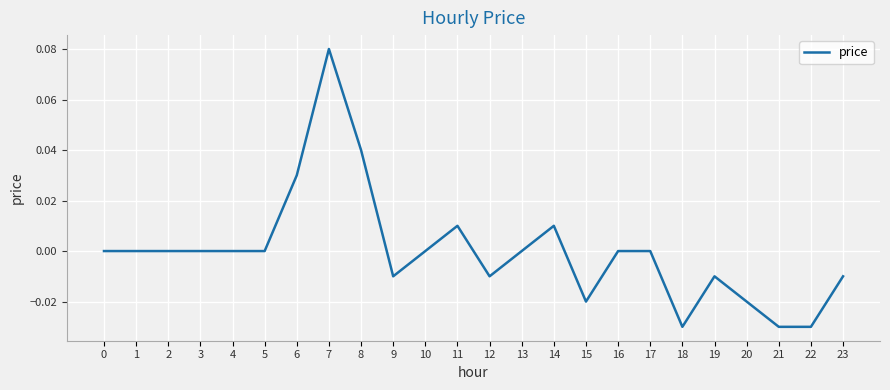

The chart shows a value of -0.0 at 9. True or false?

True